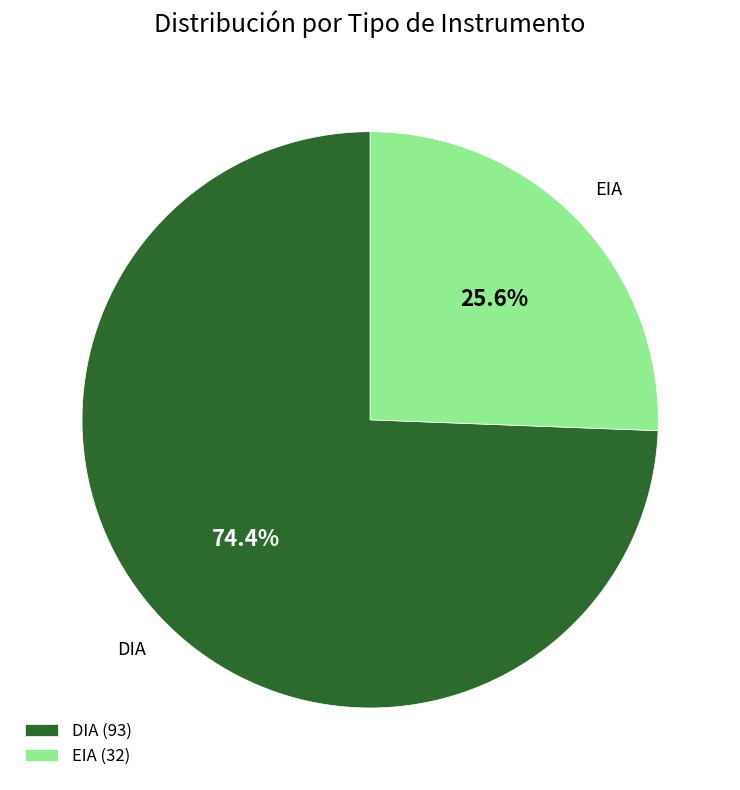

Between EIA and DIA, which is larger?

DIA